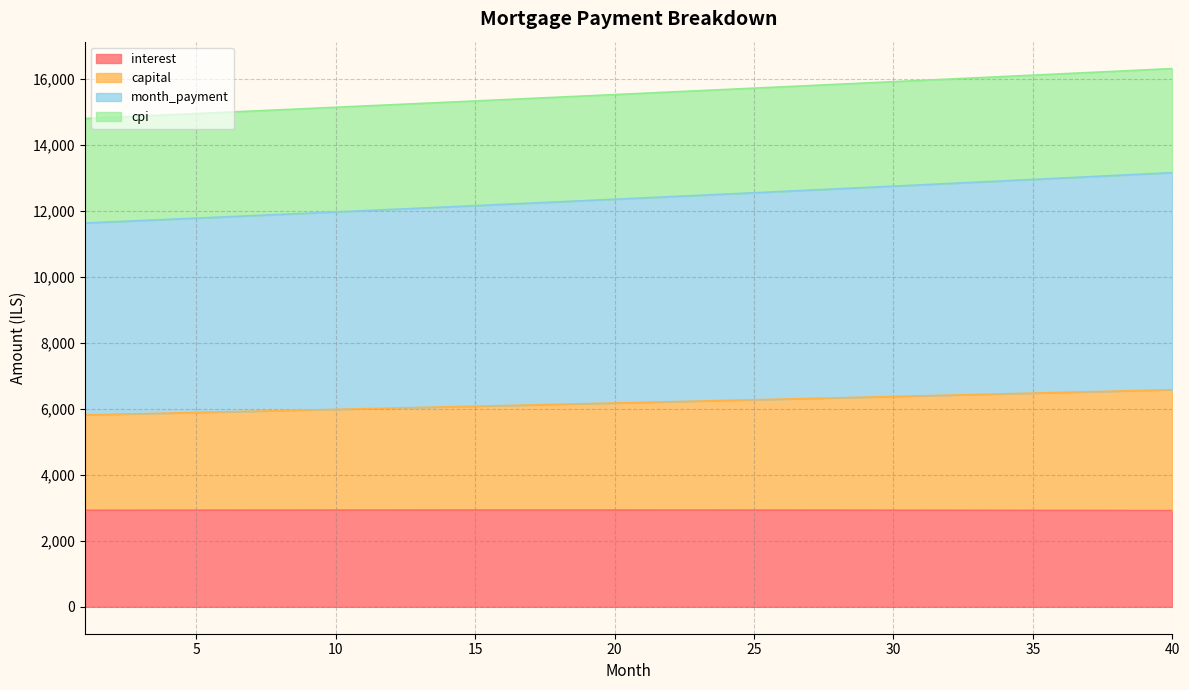

What is the highest value of the interest series?

2932.6